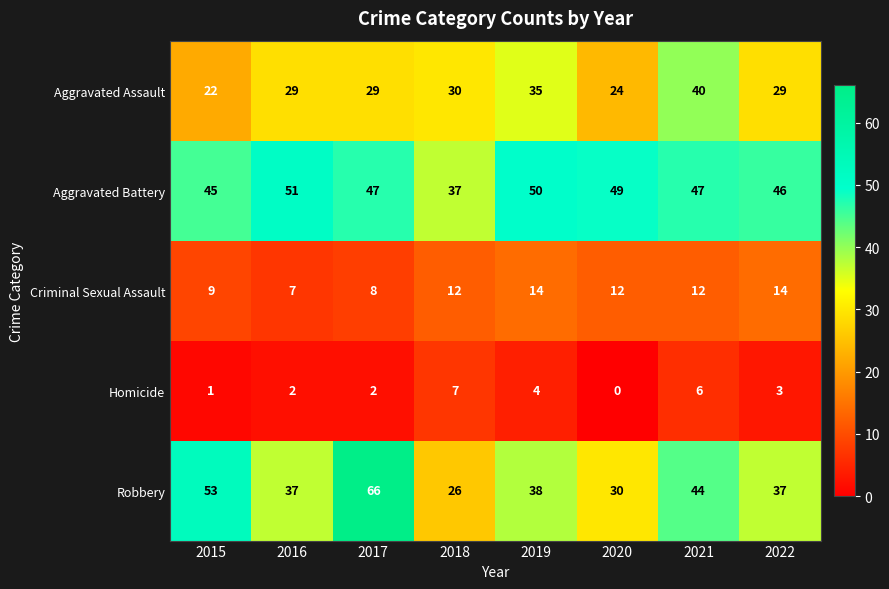

Is it true that Aggravated Assault equals 29 at 2017?

True